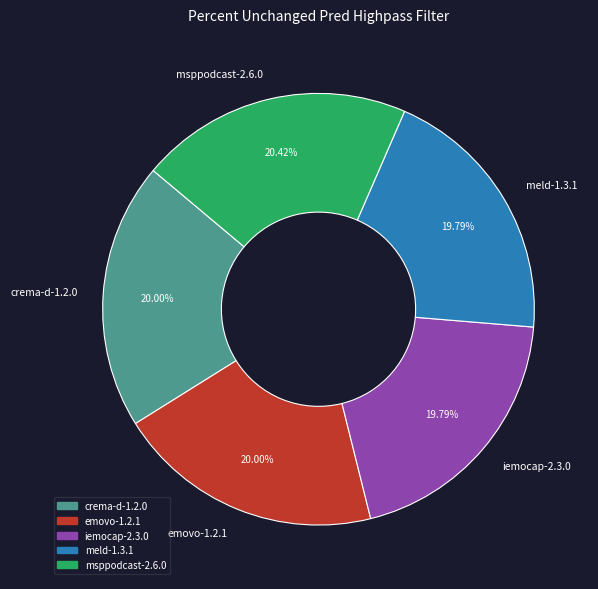

Do crema-d-1.2.0 and meld-1.3.1 together represent more than half of the pie?

No